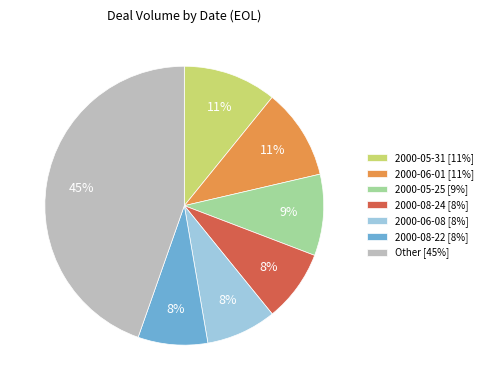

To the nearest percent, what is the difference between the 2000-05-25 [9%] and 2000-08-24 [8%] slice percentages?

1%